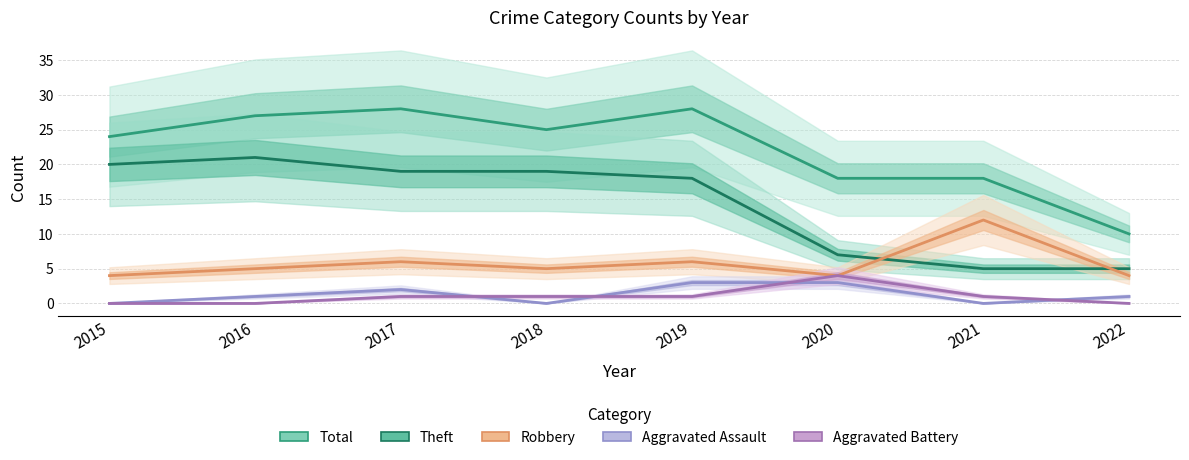

At which label is Robbery closest to 8?

2017